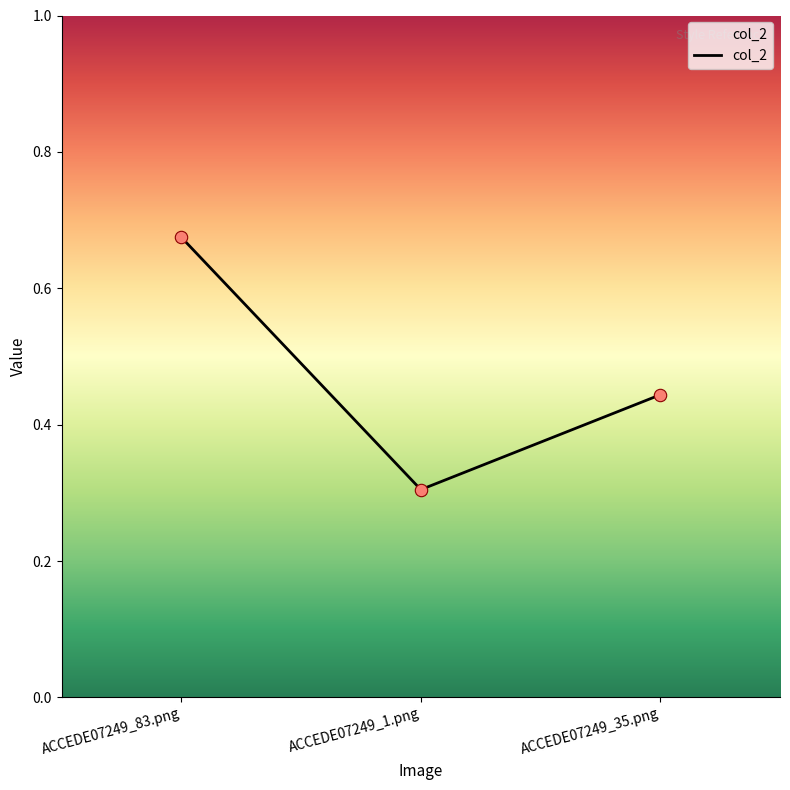

What is the change in value from ACCEDE07249_83.png to ACCEDE07249_1.png?

-0.4